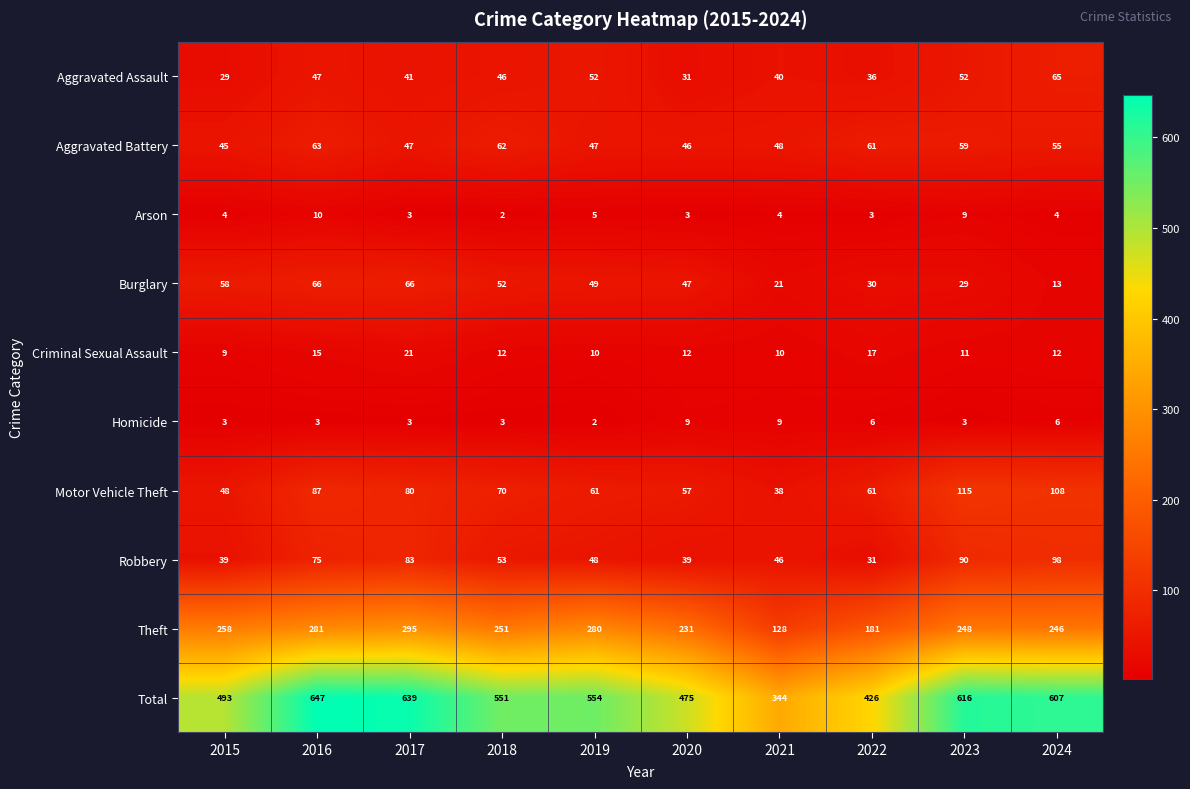

The Robbery series shows 14 at 2015. True or false?

False